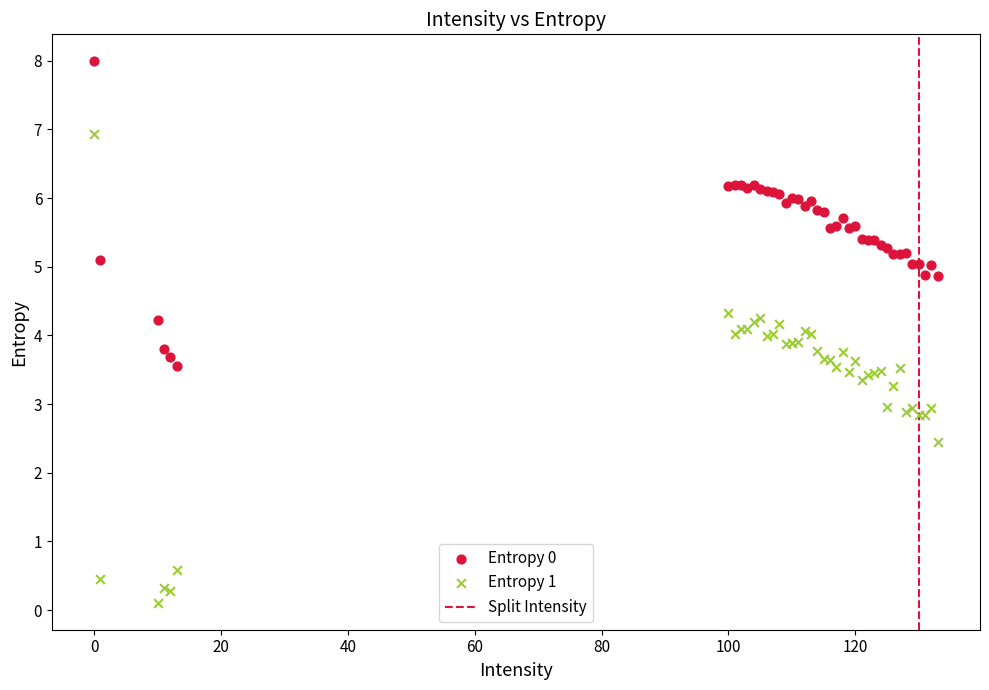

Which series has the widest spread of Y values?

Entropy 1